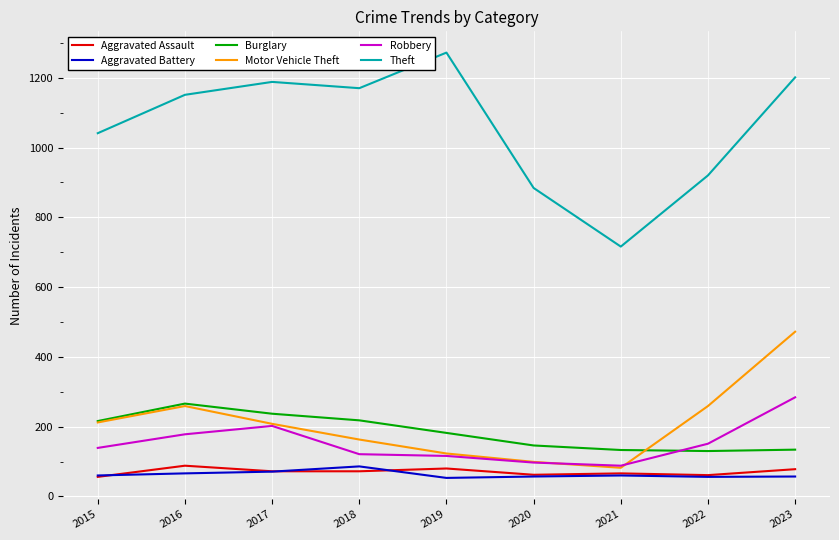

Is it true that Aggravated Assault equals 61 at 2022?

True